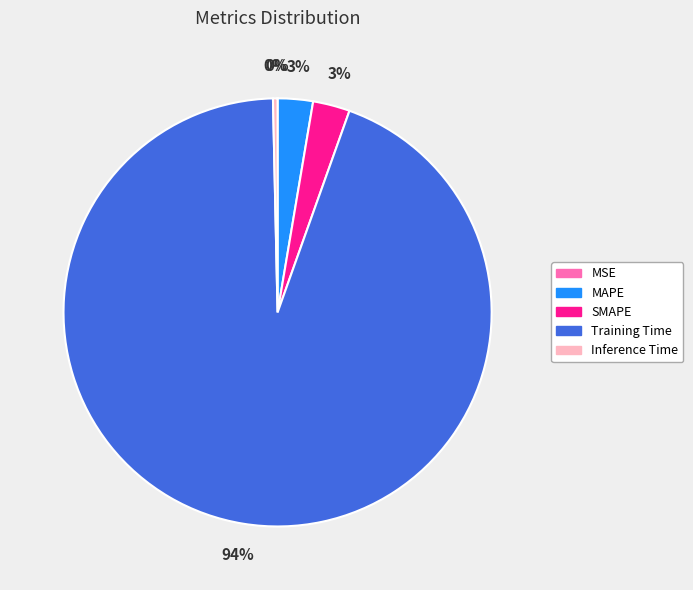

True or false: SMAPE accounts for 3% of the total.

True